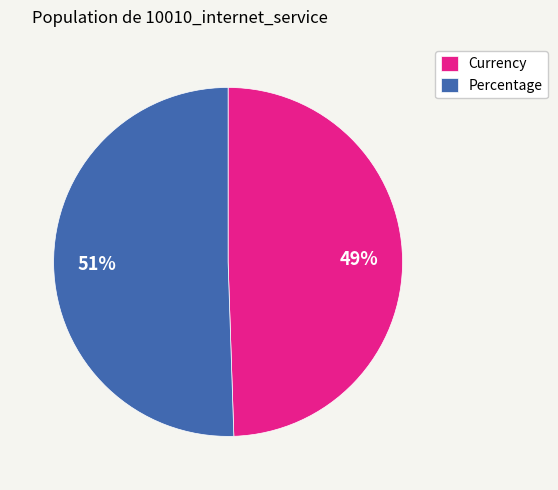

Is it true that Percentage is 51% of the pie?

True